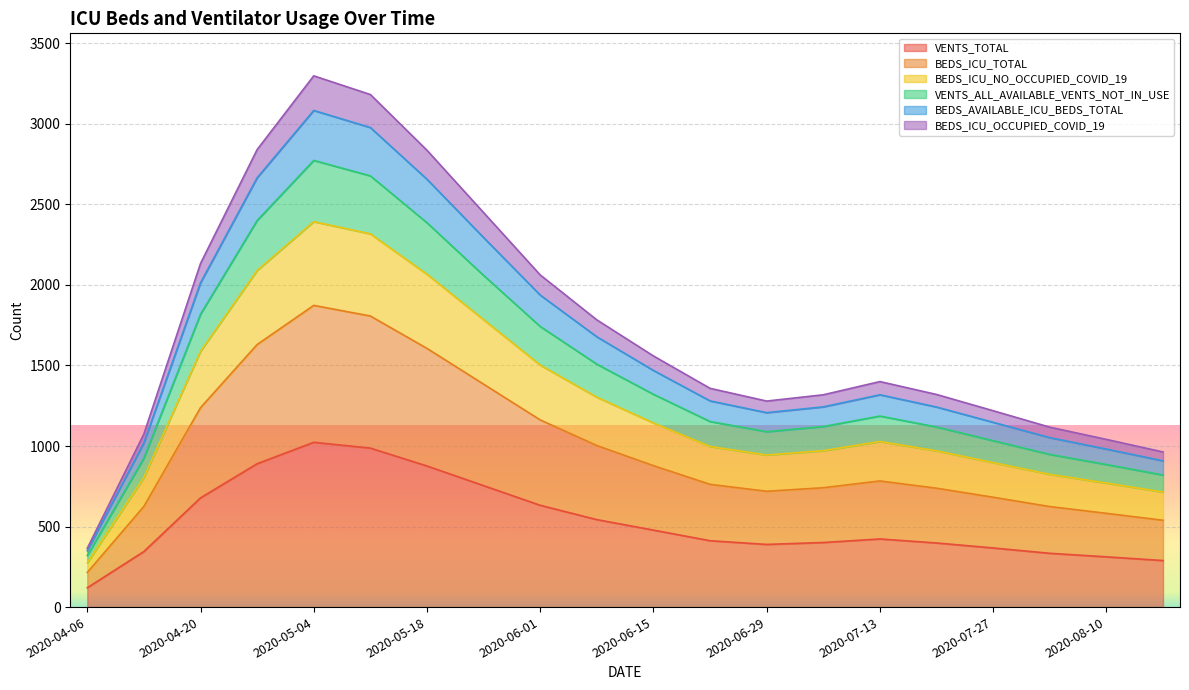

At how many categories does at least one series exceed 2383?

5